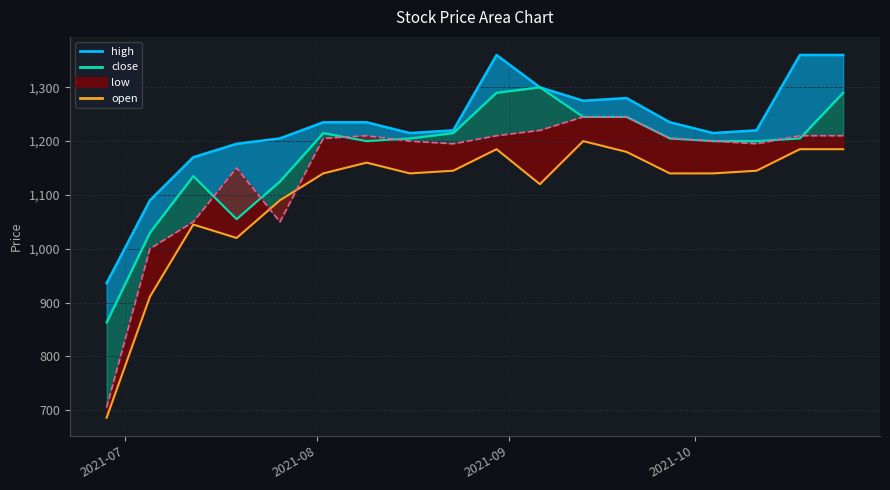

How many values are below 1140?

6